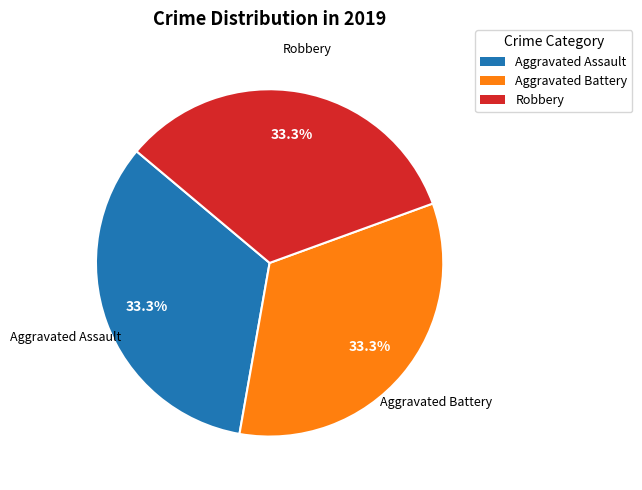

How many slices are in this pie chart?

3